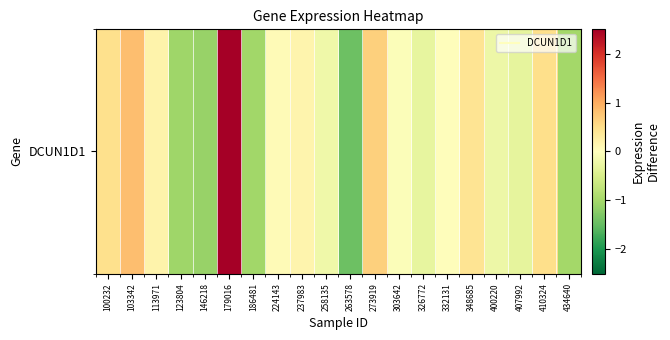

Which category has the highest value across all series?

179016